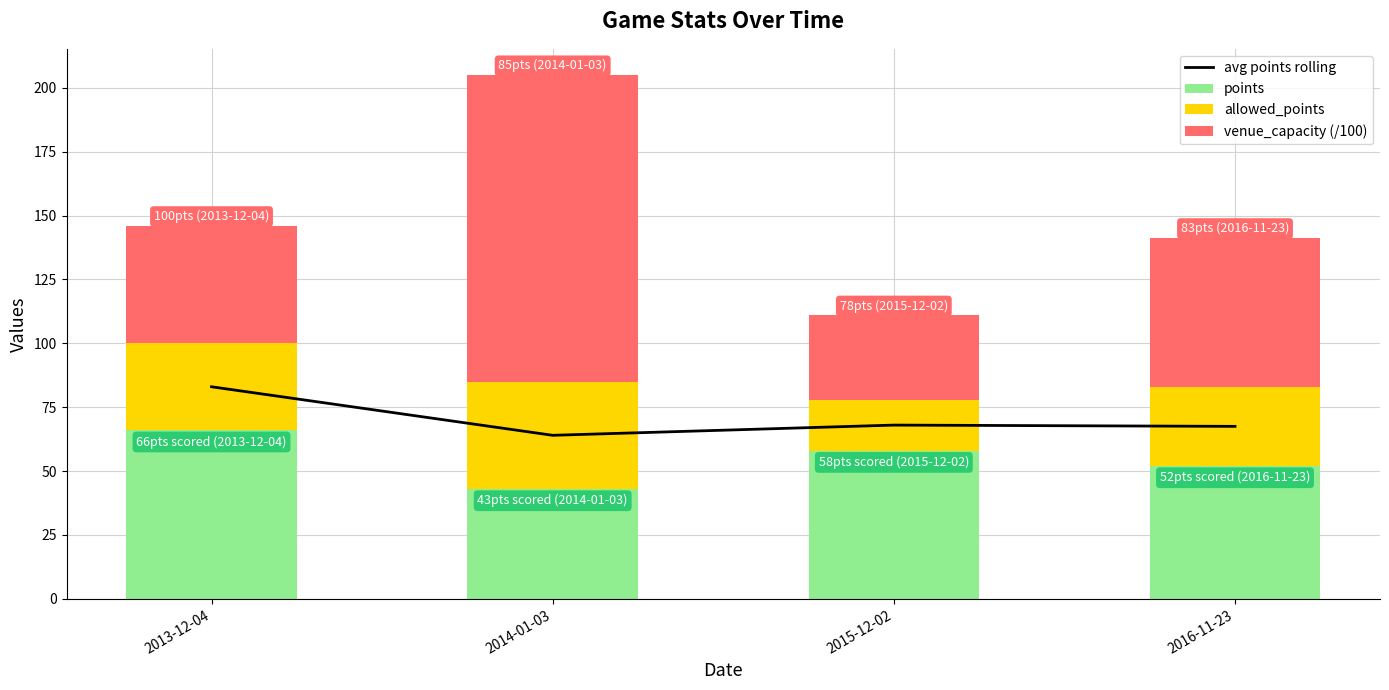

Is it true that allowed_points equals 31.0 at 2016-11-23?

True